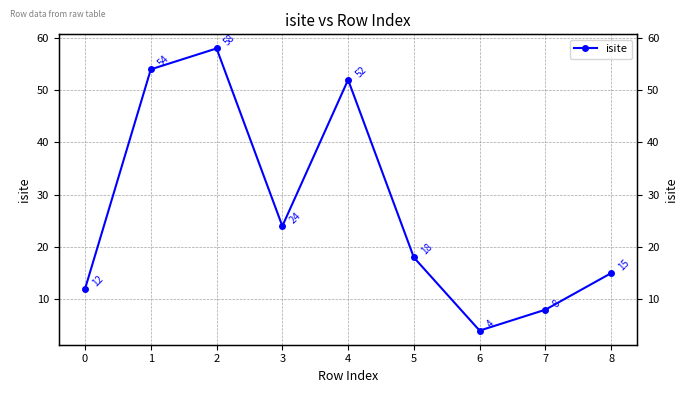

Is this an area chart (filled region under the line)?

No